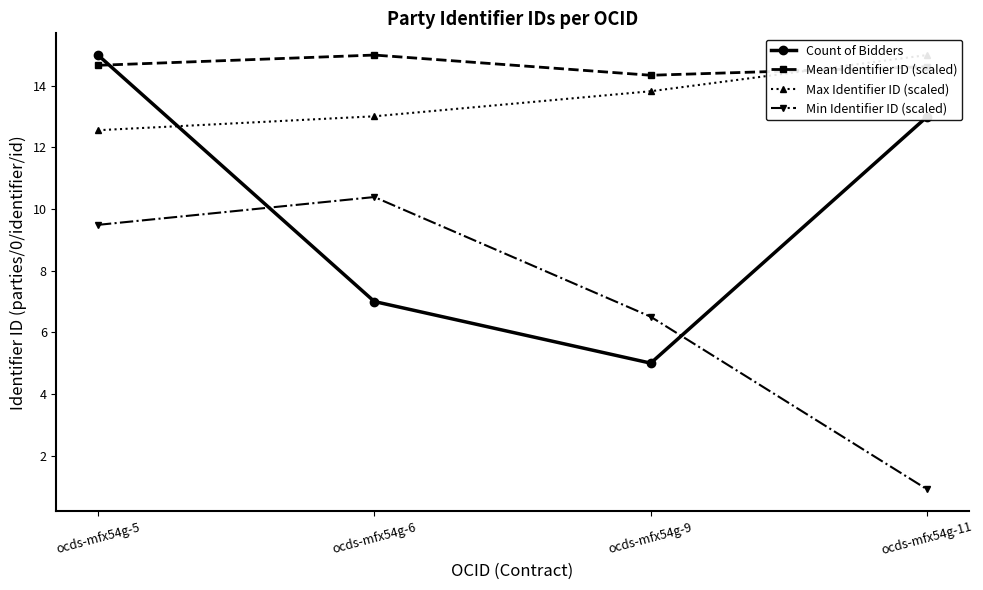

What are all the series names shown in the legend?

Count of Bidders, Mean Identifier ID (scaled), Max Identifier ID (scaled), Min Identifier ID (scaled)